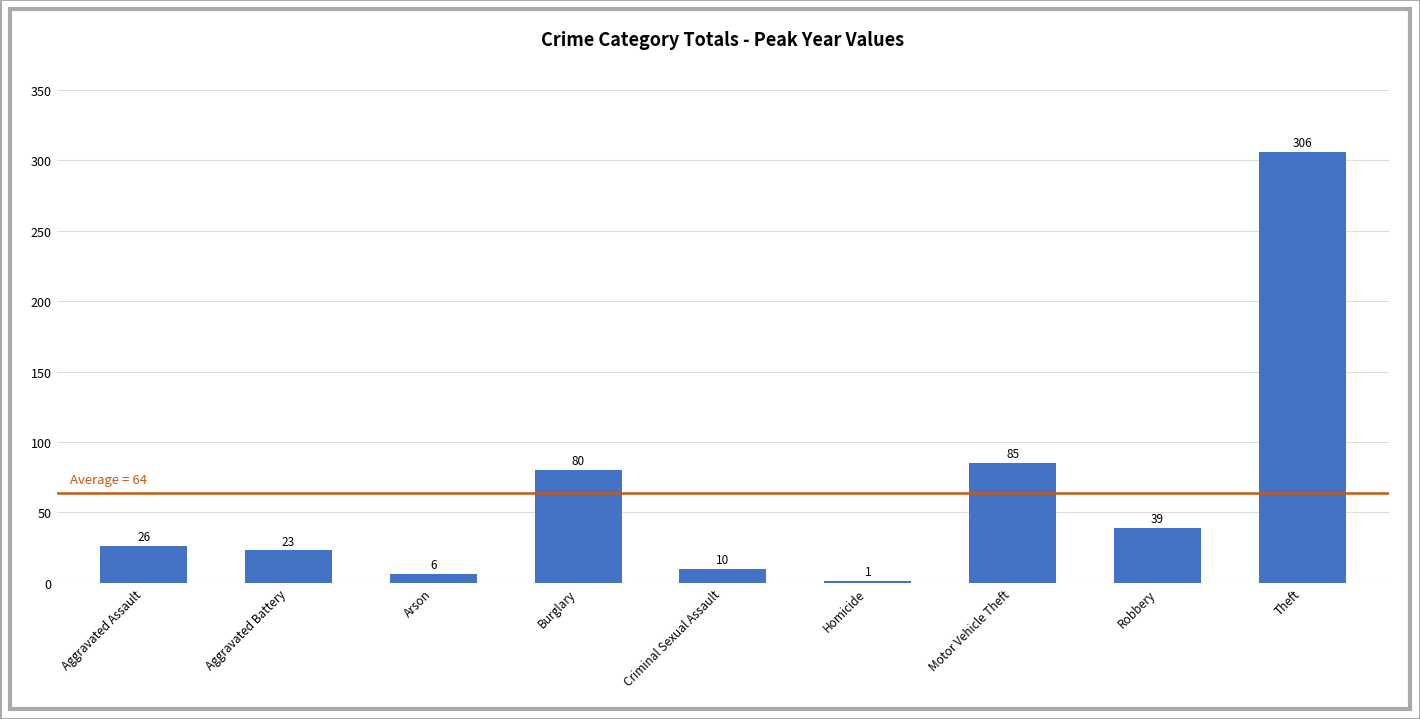

Reading right to left, transcribe all the data shown in this chart.

306	39	85	1	10	80	6	23	26